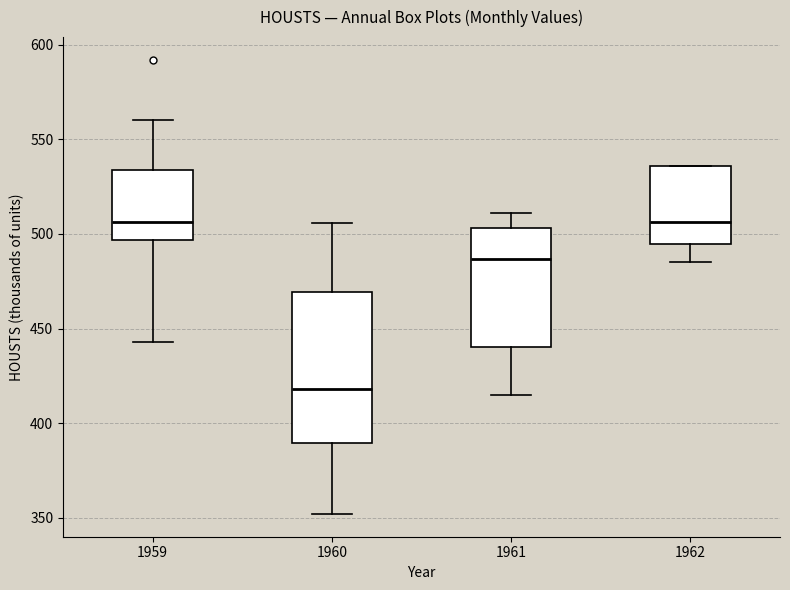

Reading left to right, transcribe this box plot: for each box, give where its median line is, the range the box spans, and where its two whiskers end, as read against the y-axis. The values are not printed on the chart, so give them approximately, as read against the axis.

1959: median 505, box 495 to 535, whiskers 445 to 560
1960: median 420, box 390 to 470, whiskers 350 to 505
1961: median 485, box 440 to 505, whiskers 415 to 510
1962: median 505, box 495 to 535, whiskers 485 to 535